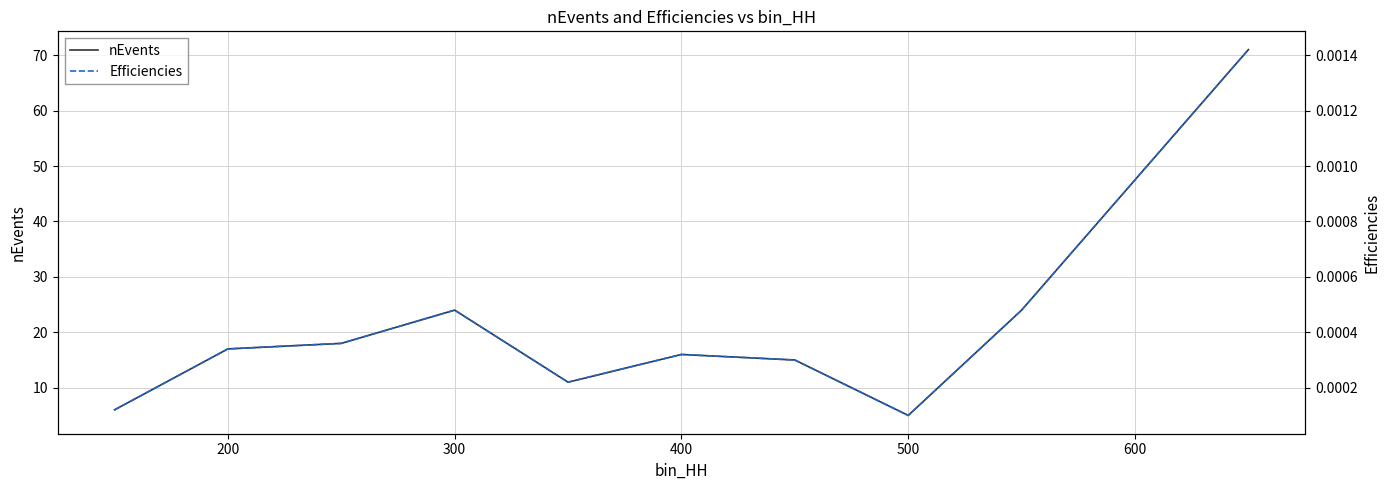

The value of nEvents at 200 is 9. True or false?

False